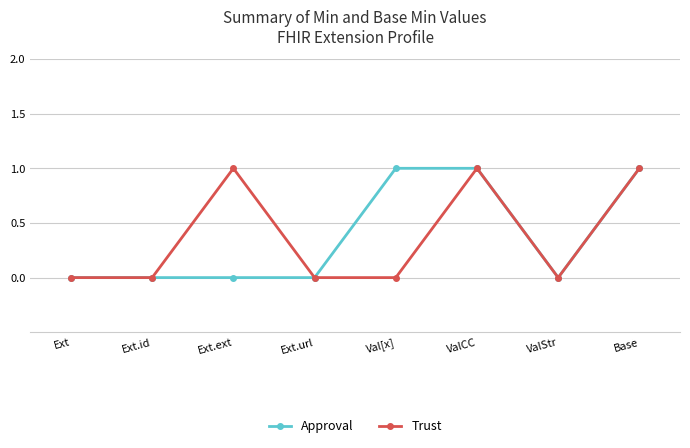

How many lines are shown in the chart?

2